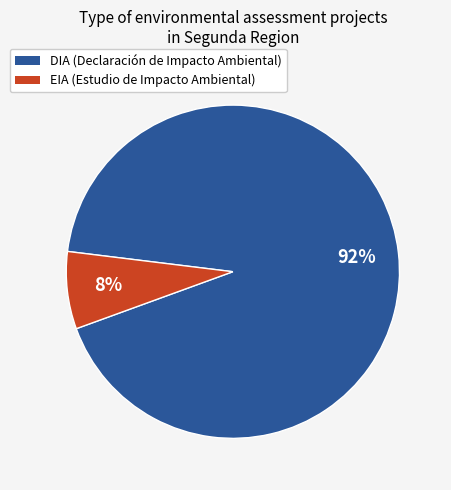

How many slices are in this pie chart?

2